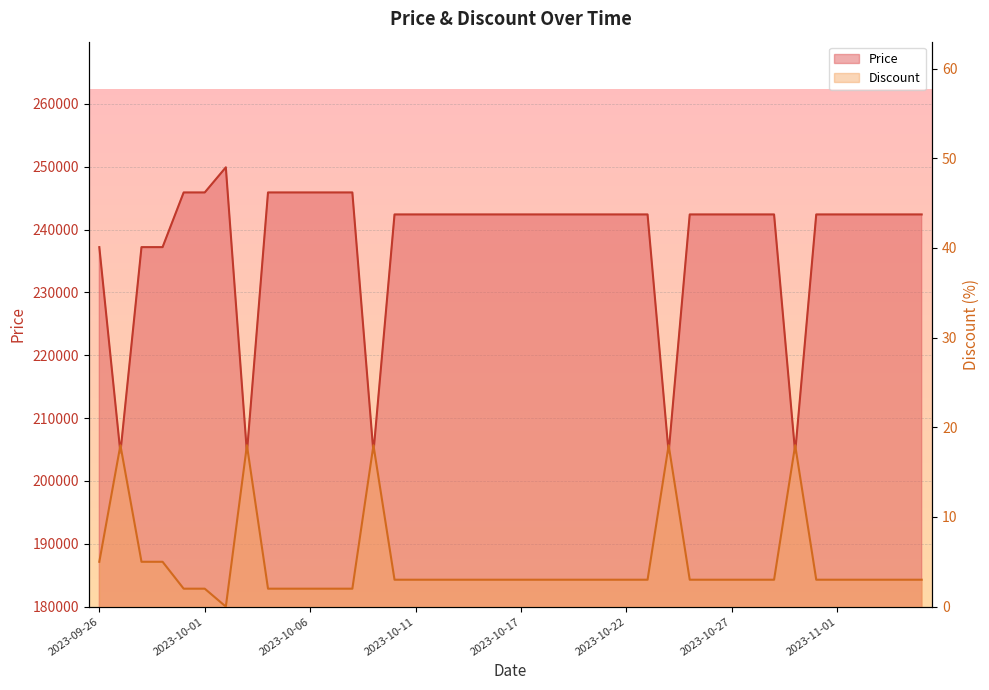

What is the average value of the Discount series?

5